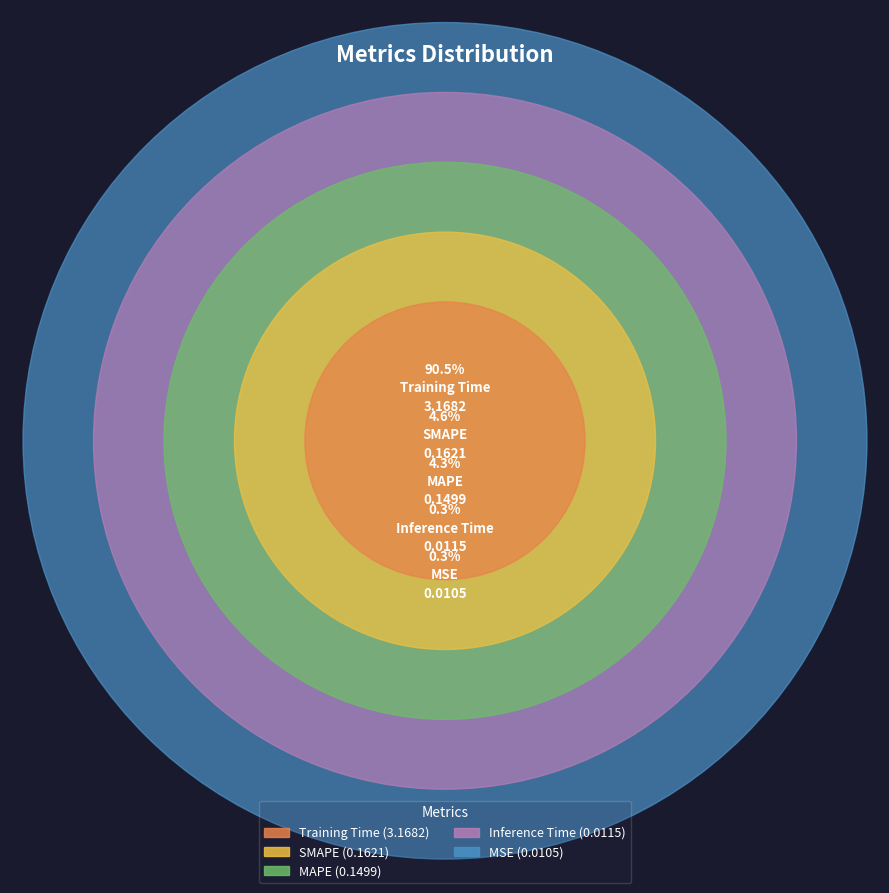

What percentage is NOT represented by Training Time?

9.5%